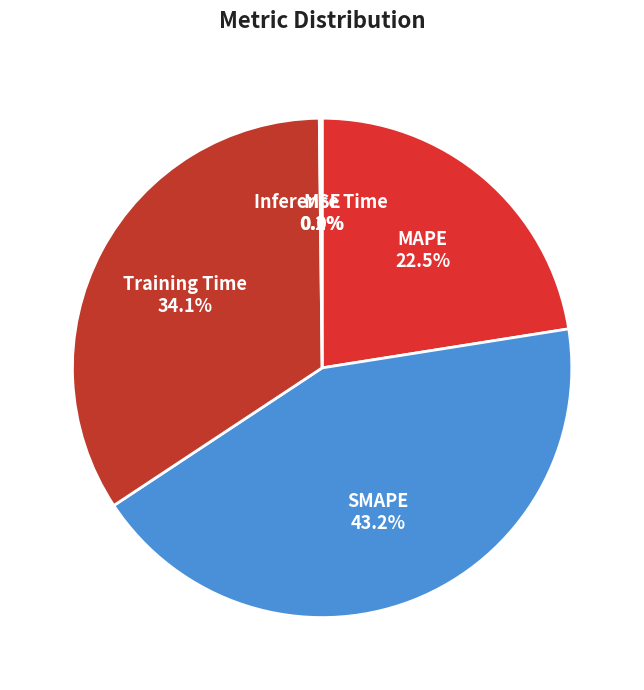

Combined, what portion of the pie is MAPE and Training Time?

56.6%